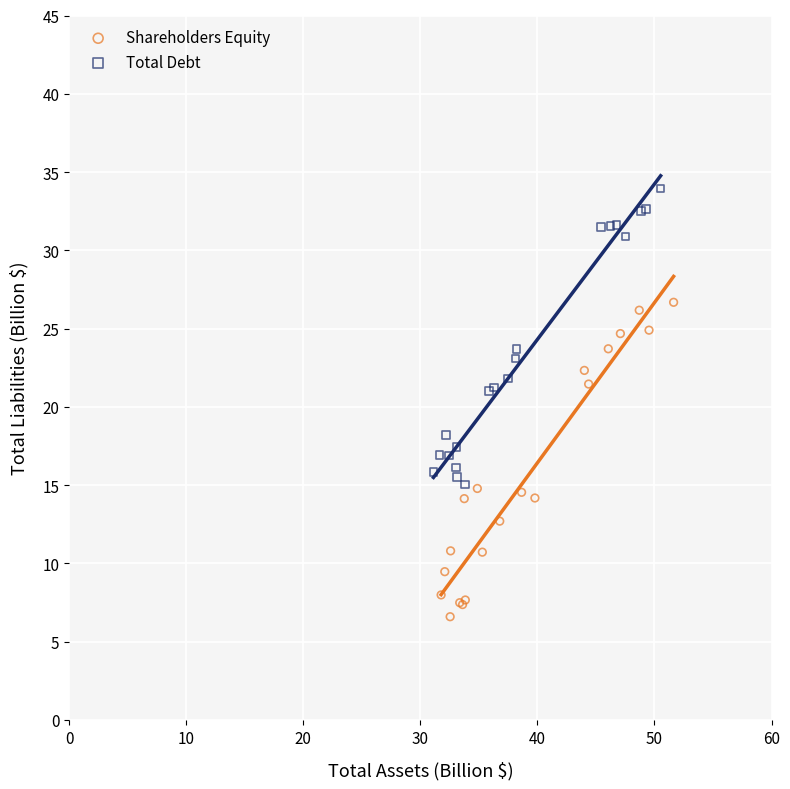

Which series reaches the maximum Y coordinate?

Total Debt